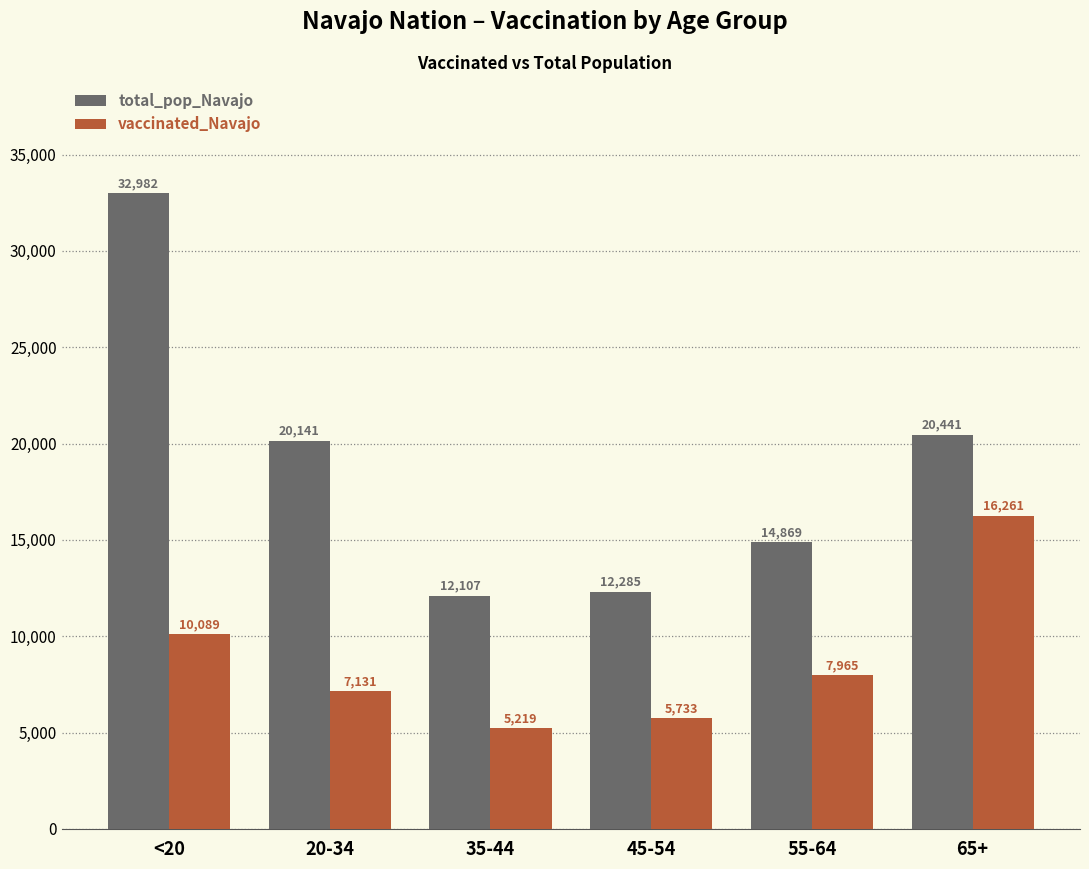

How many series are shown in this chart?

2